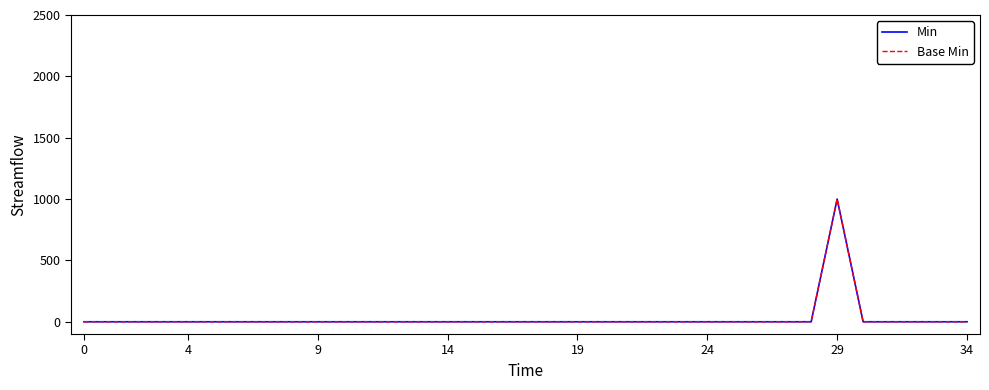

True or false: Min and Base Min intersect in this chart.

False